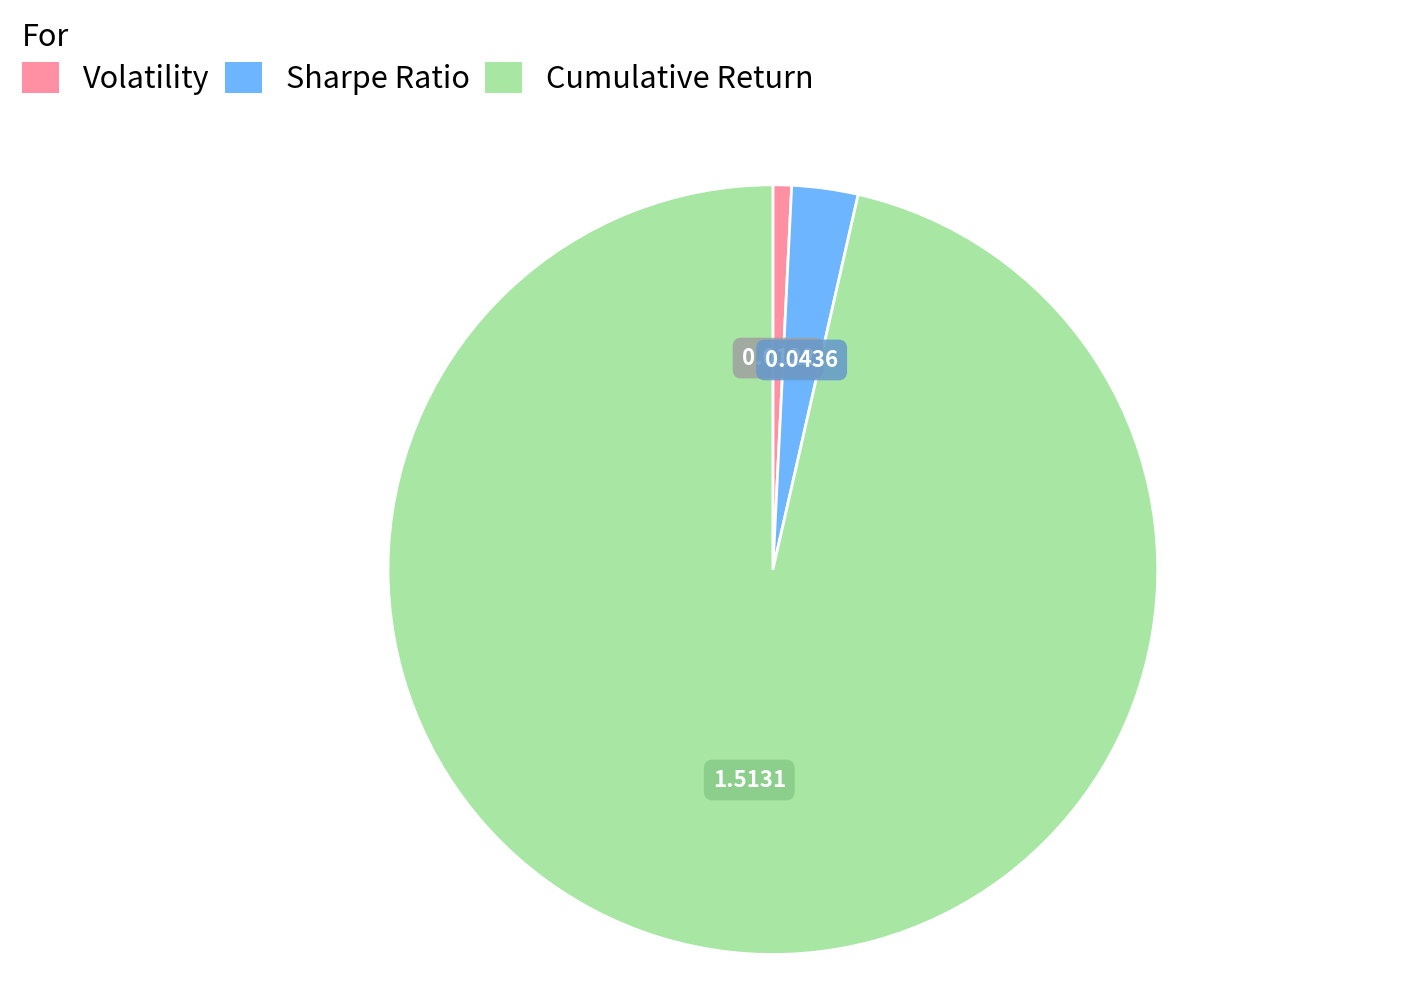

True or false: Volatility accounts for 1% of the total.

True